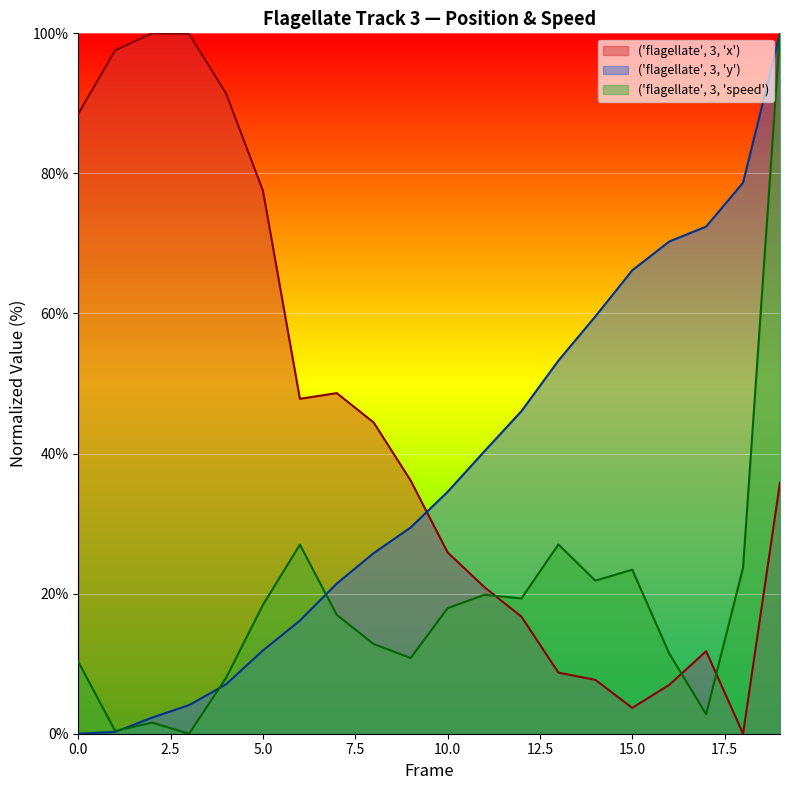

Between 3 and 17, which is larger?

3